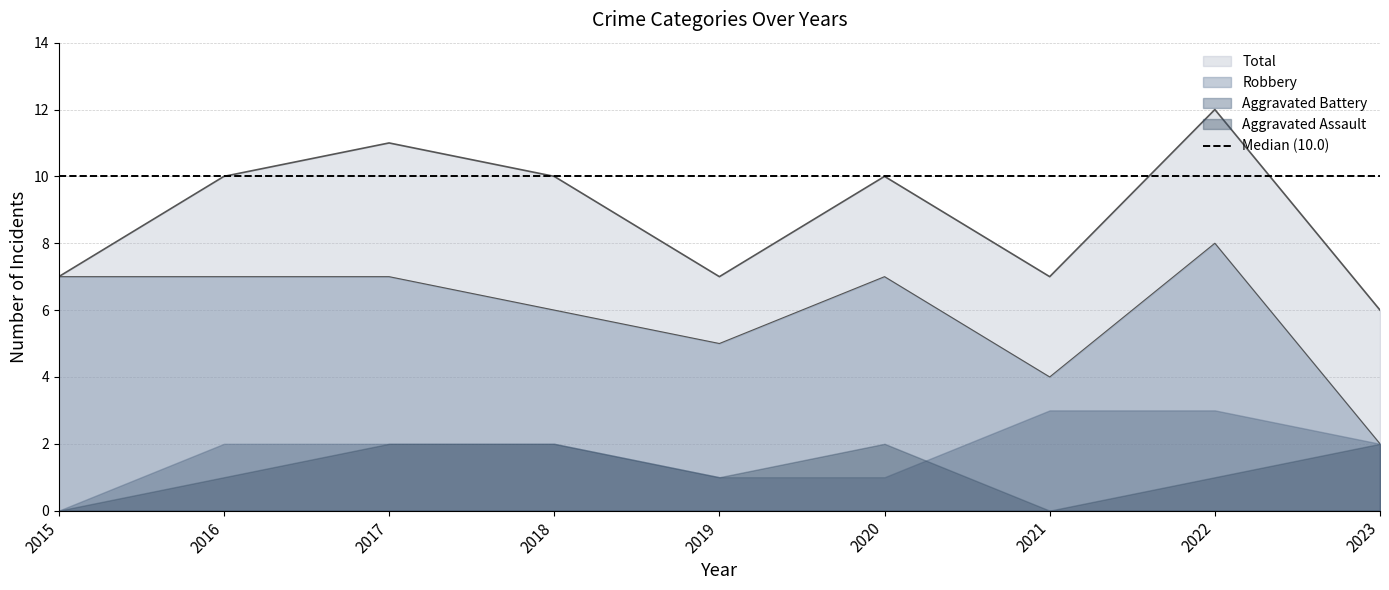

What is the average value of the Total series?

9